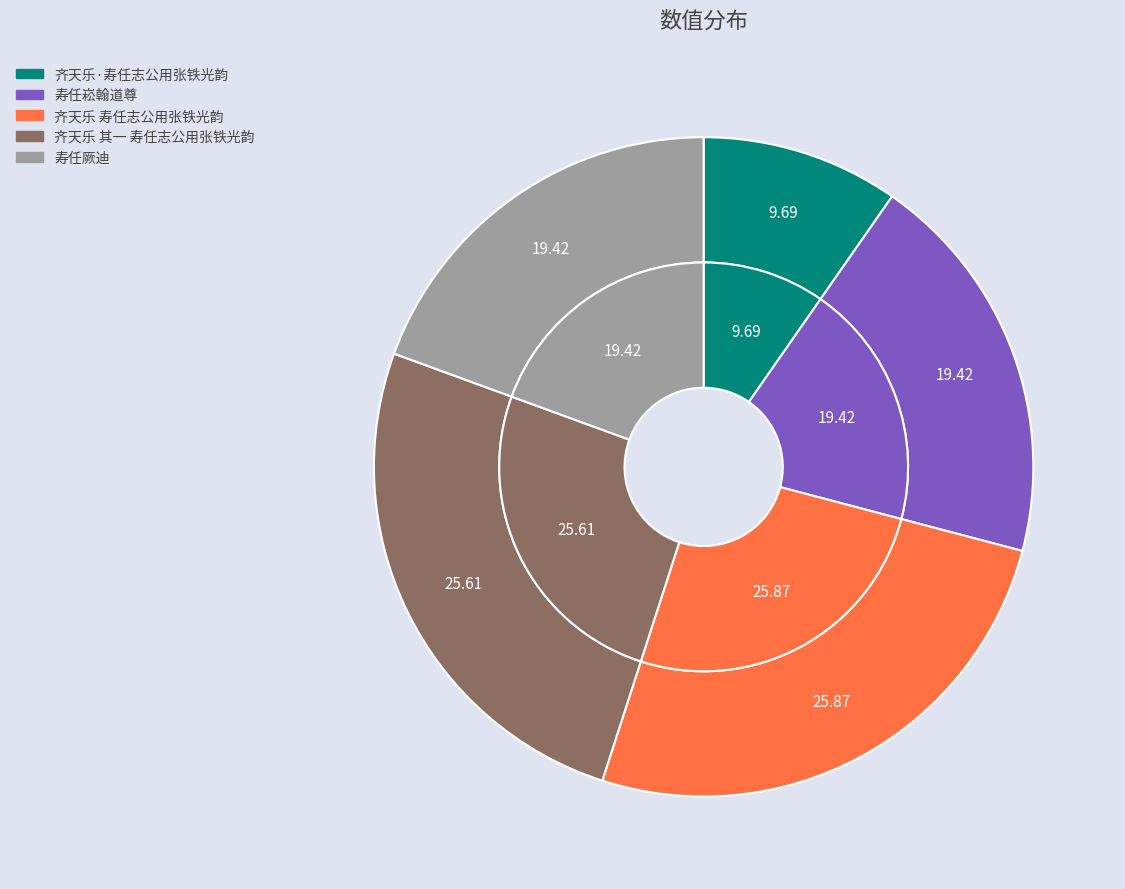

Does 齐天乐·寿任志公用张铁光韵 represent more than half of the total?

No